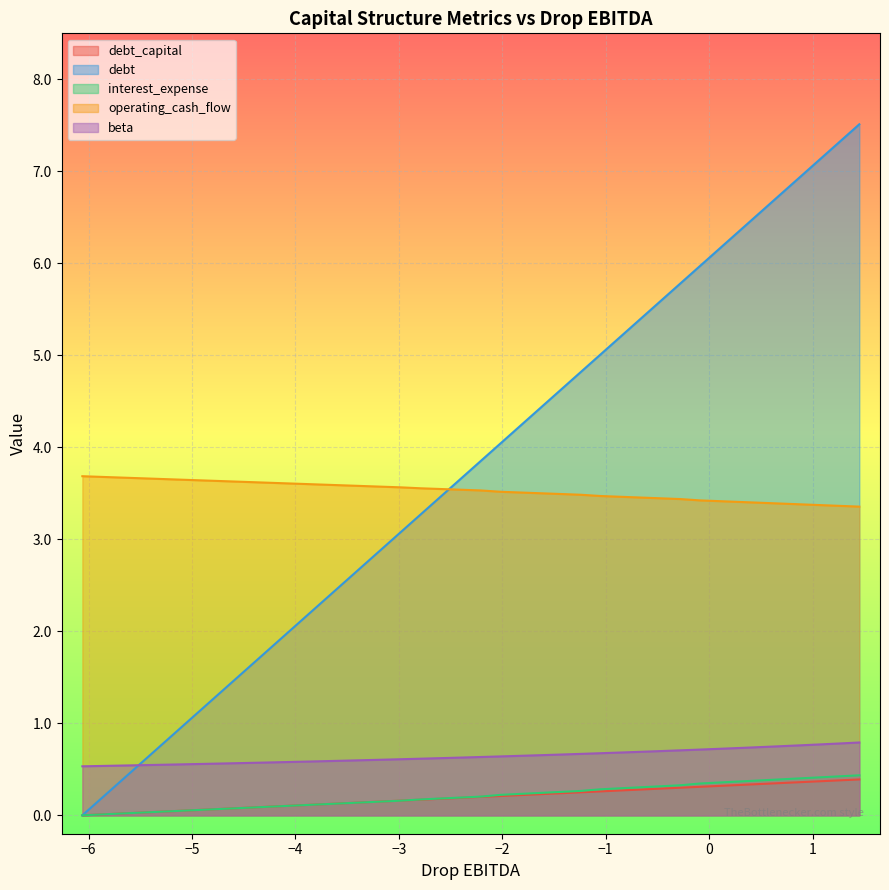

True or false: interest_expense and operating_cash_flow intersect in this chart.

False